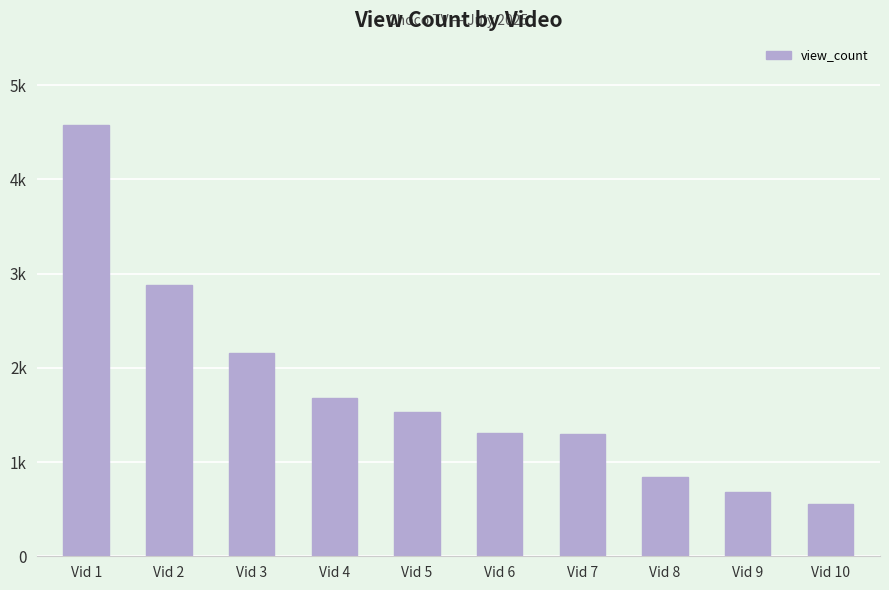

Are the bars horizontal?

No